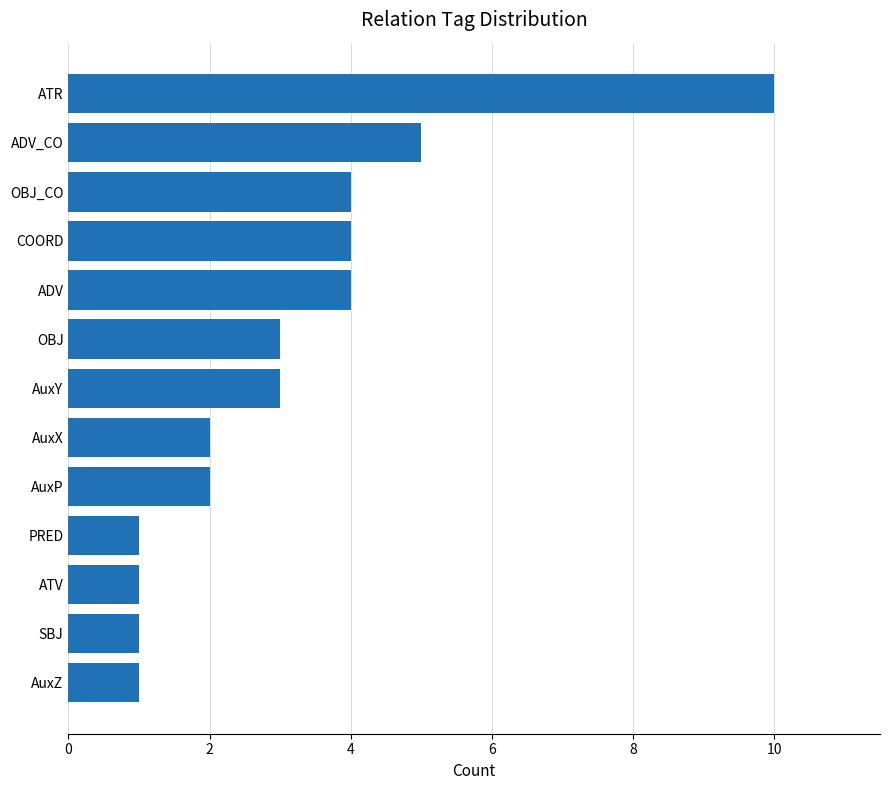

Read the value at ATR.

10